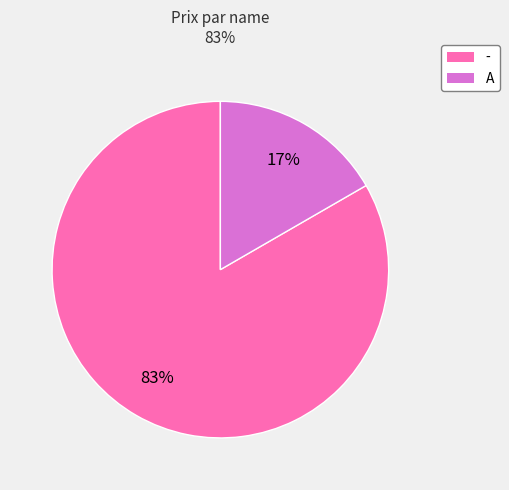

Which slice is the largest?

-